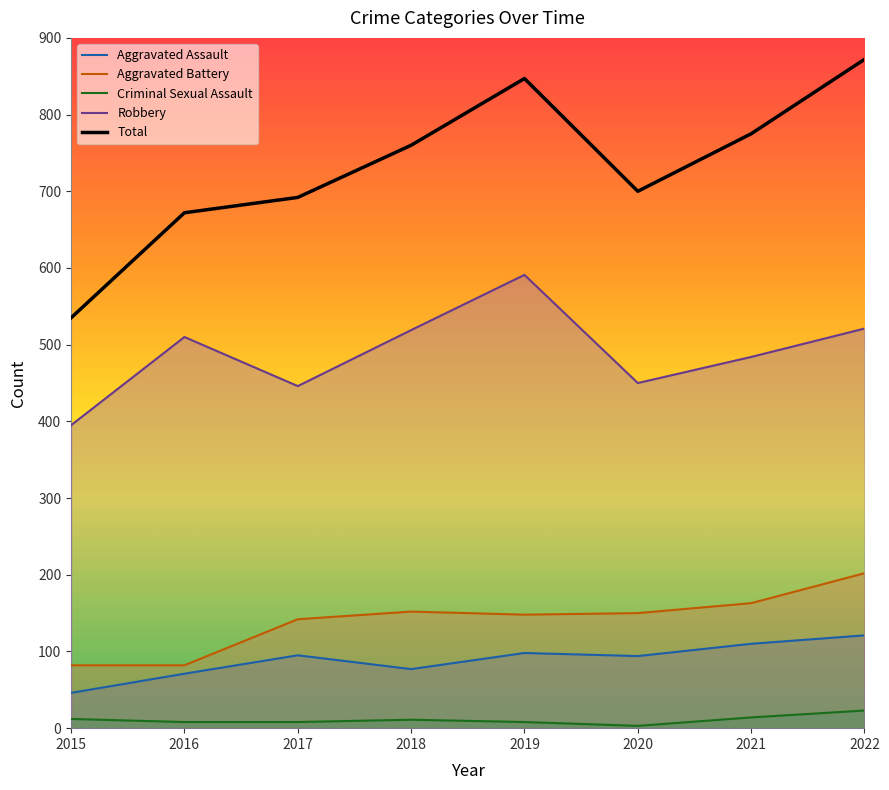

Which category has the lowest value across all series?

2020